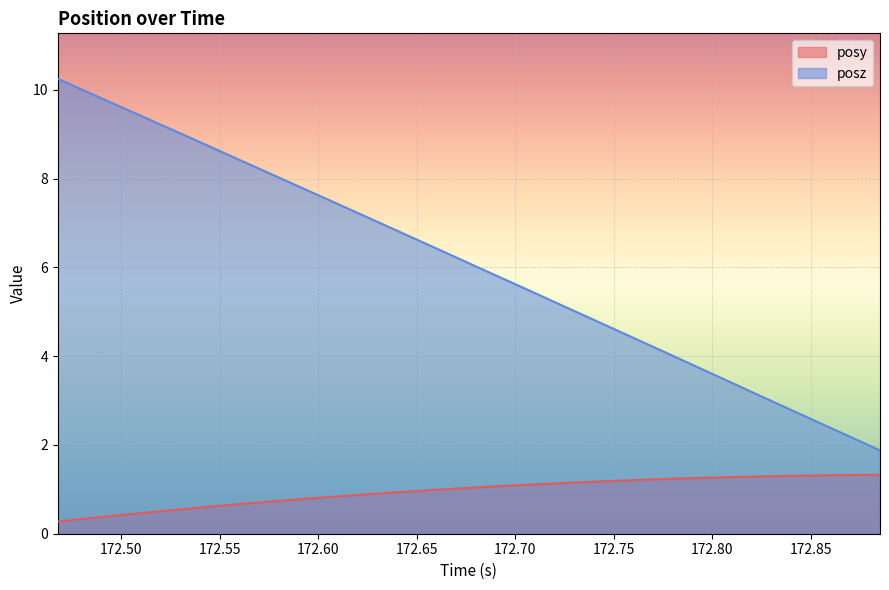

True or false: posz has more than 1 points higher than both neighbors.

False